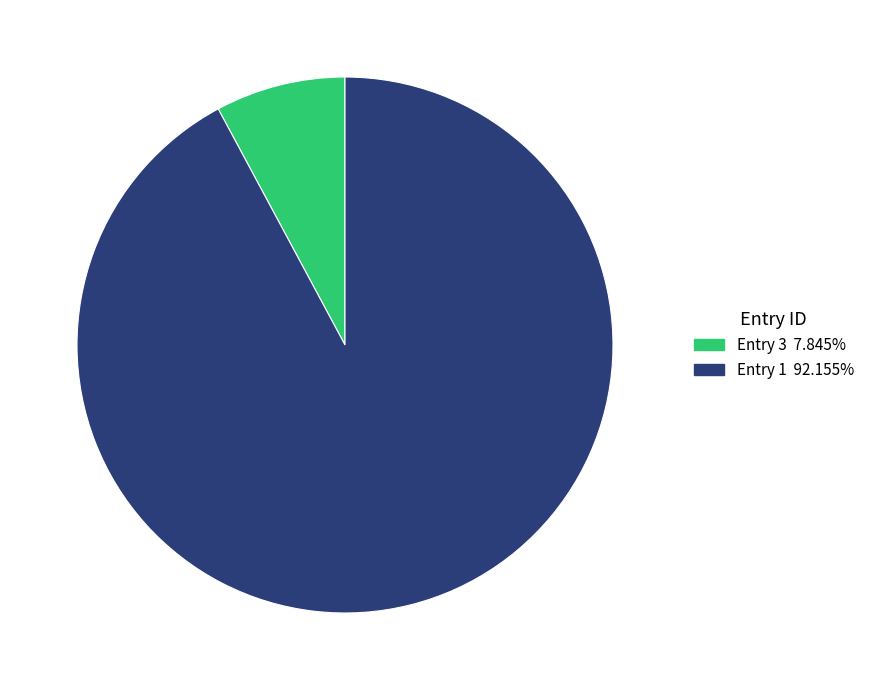

Combined, do Entry 1 92.155% and Entry 3 7.845% account for over 50%?

Yes